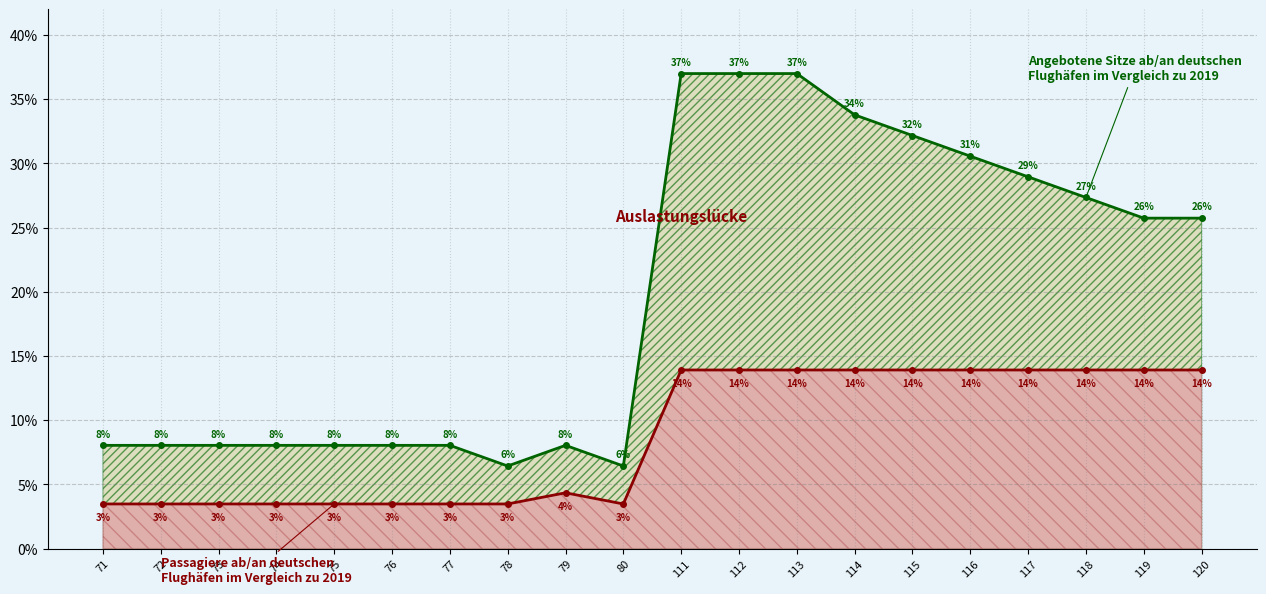

Reading left to right, transcribe all the data shown in this chart.

Angebotene Sitze ab/an deutschen
Flughäfen im Vergleich zu 2019: 71=0.1	72=0.1	73=0.1	74=0.1	75=0.1	76=0.1	77=0.1	78=0.1	79=0.1	80=0.1	111=0.4	112=0.4	113=0.4	114=0.3	115=0.3	116=0.3	117=0.3	118=0.3	119=0.3	120=0.3
Passagiere ab/an deutschen
Flughäfen im Vergleich zu 2019: 71=0.0	72=0.0	73=0.0	74=0.0	75=0.0	76=0.0	77=0.0	78=0.0	79=0.0	80=0.0	111=0.1	112=0.1	113=0.1	114=0.1	115=0.1	116=0.1	117=0.1	118=0.1	119=0.1	120=0.1